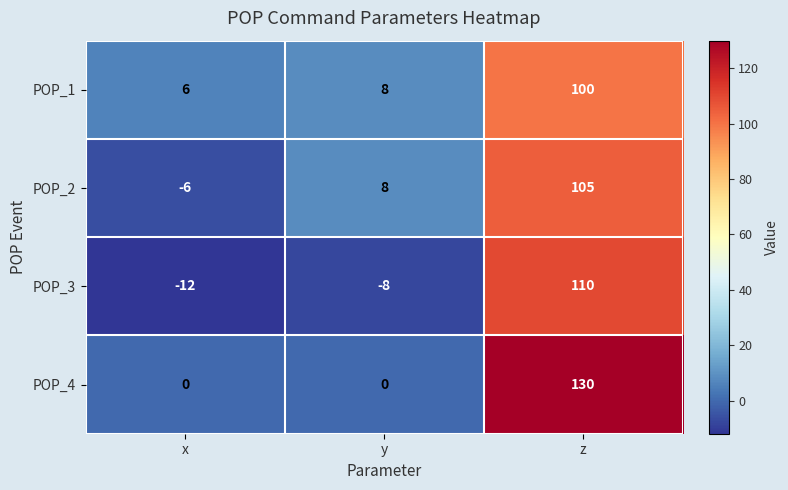

What is the difference between the highest and lowest values at x?

18